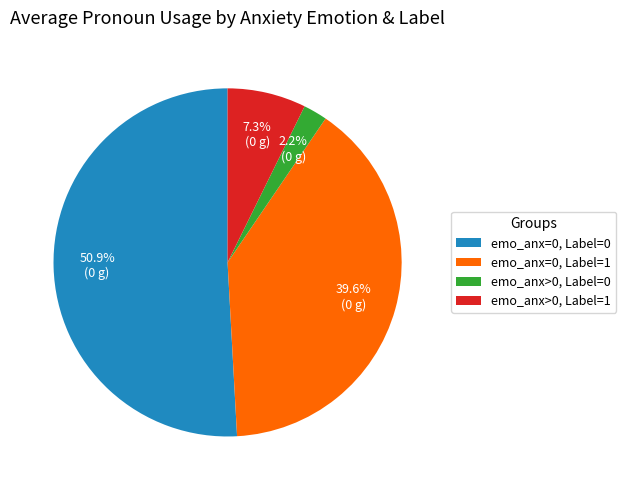

Rank the categories by value from lowest to highest.

emo_anx>0, Label=0, emo_anx>0, Label=1, emo_anx=0, Label=1, emo_anx=0, Label=0